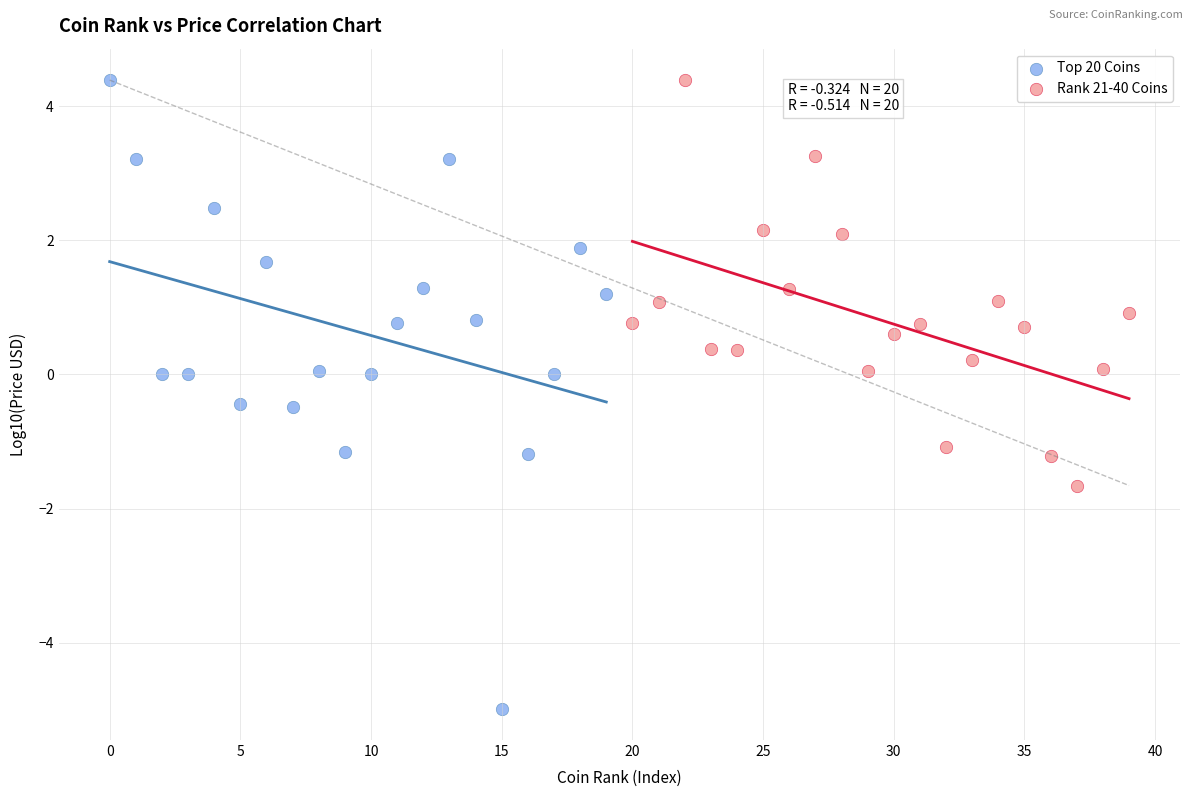

Which series has the largest Y range (max minus min)?

Top 20 Coins